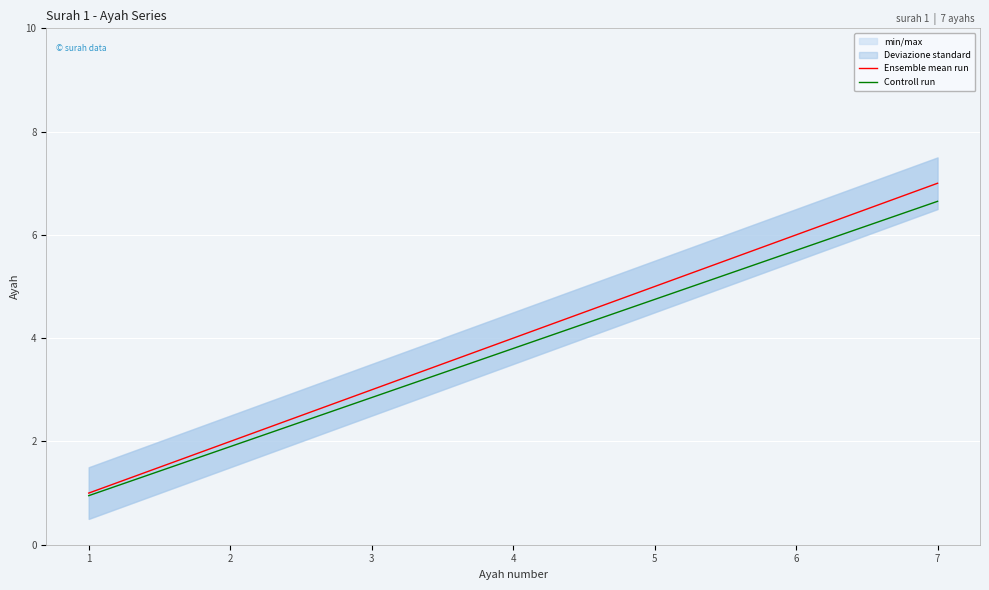

Between 2 and 4, which series saw the biggest shift?

Ensemble mean run